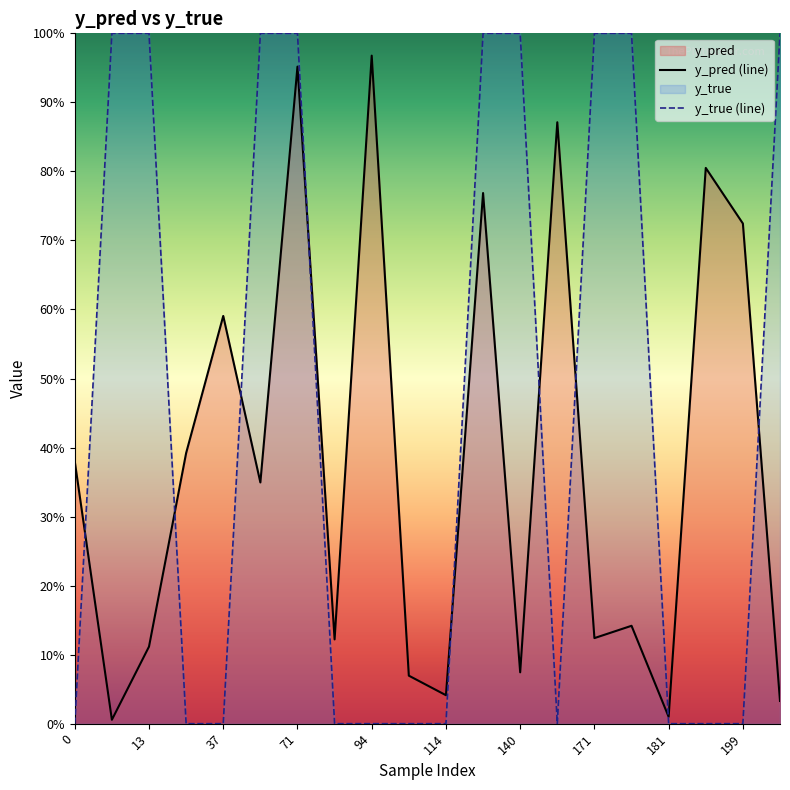

Reading left to right, transcribe all the data shown in this chart.

y_pred (line): 0.4	0.0	0.1	0.4	0.6	0.3	1.0	0.1	1.0	0.1	0.0	0.8	0.1	0.9	0.1	0.1	0.0	0.8	0.7	0.0
y_true (line): 0.0	1.0	1.0	0.0	0.0	1.0	1.0	0.0	0.0	0.0	0.0	1.0	1.0	0.0	1.0	1.0	0.0	0.0	0.0	1.0